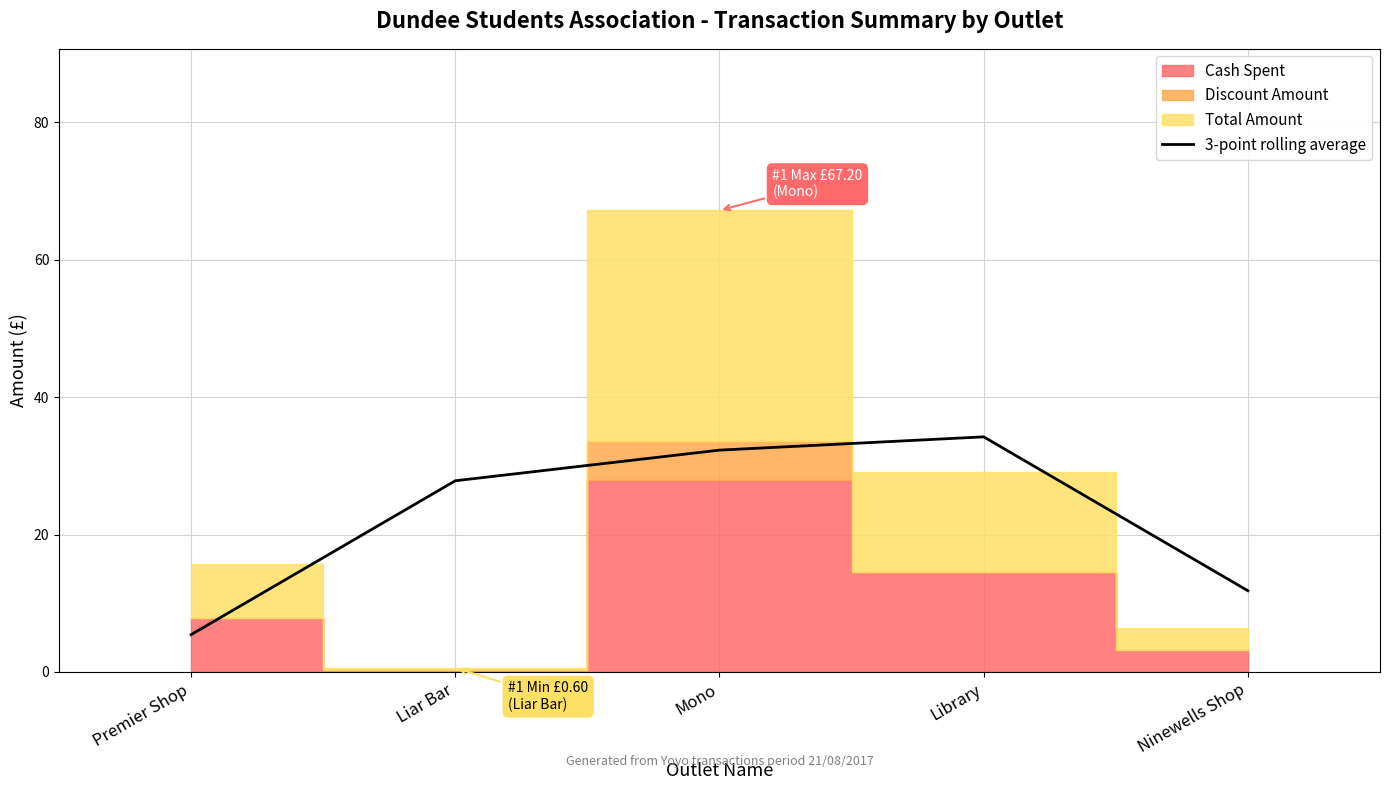

Count the number of categories in the chart.

5